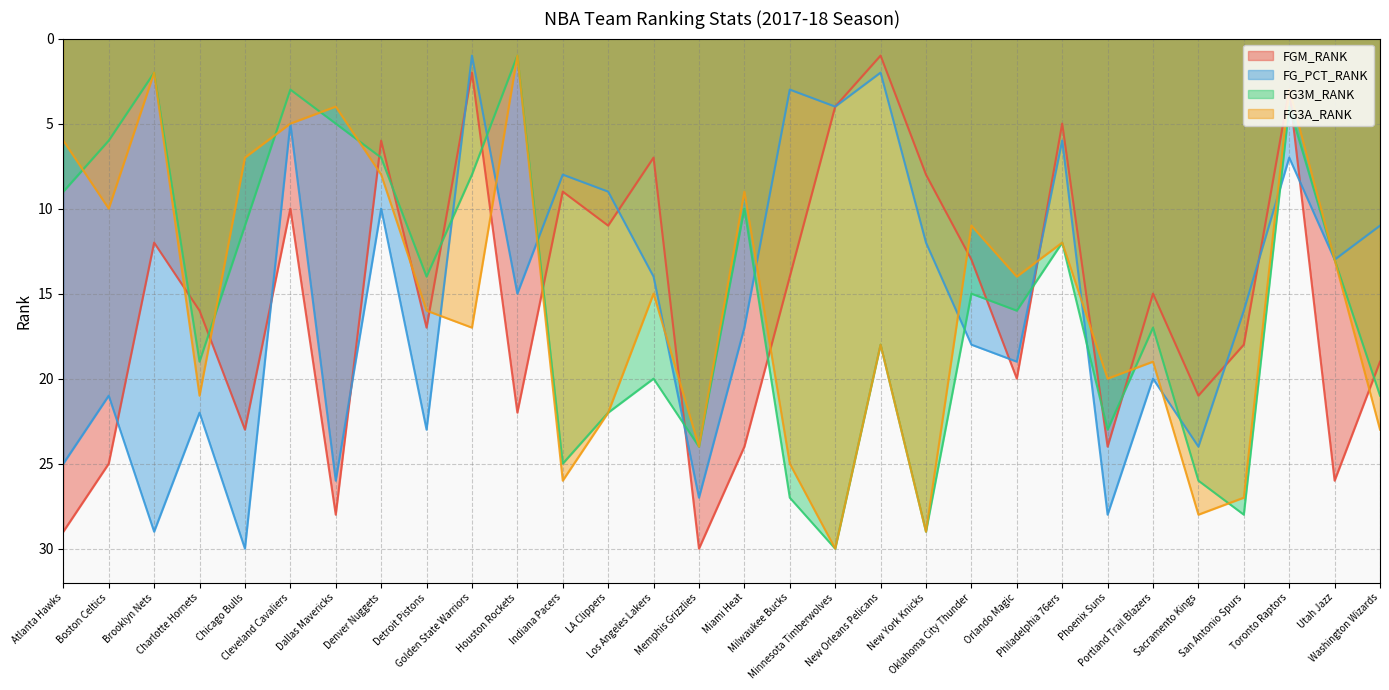

Rank the series by their maximum value, from lowest to highest.

FGM_RANK, FG_PCT_RANK, FG3M_RANK, FG3A_RANK